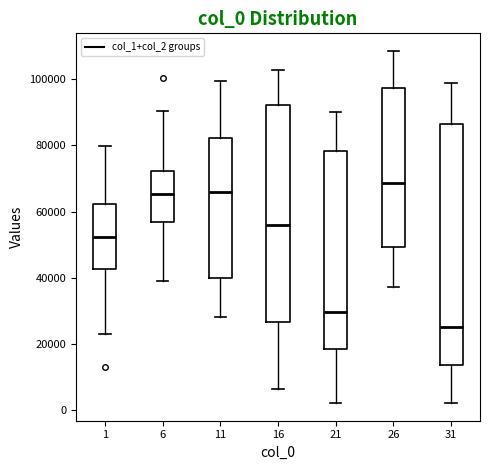

Which box is the tallest, from its lower edge to its upper edge?

31